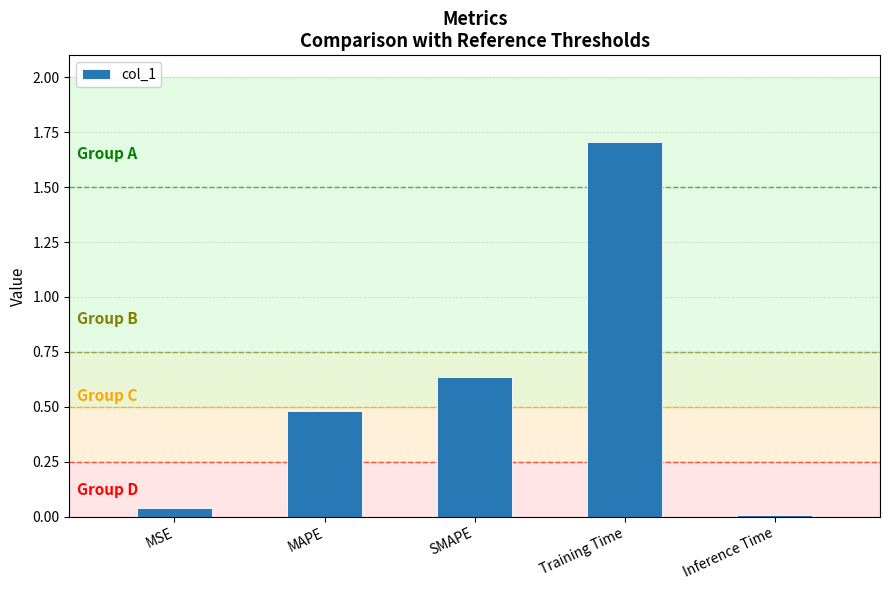

Count the number of categories in the chart.

5